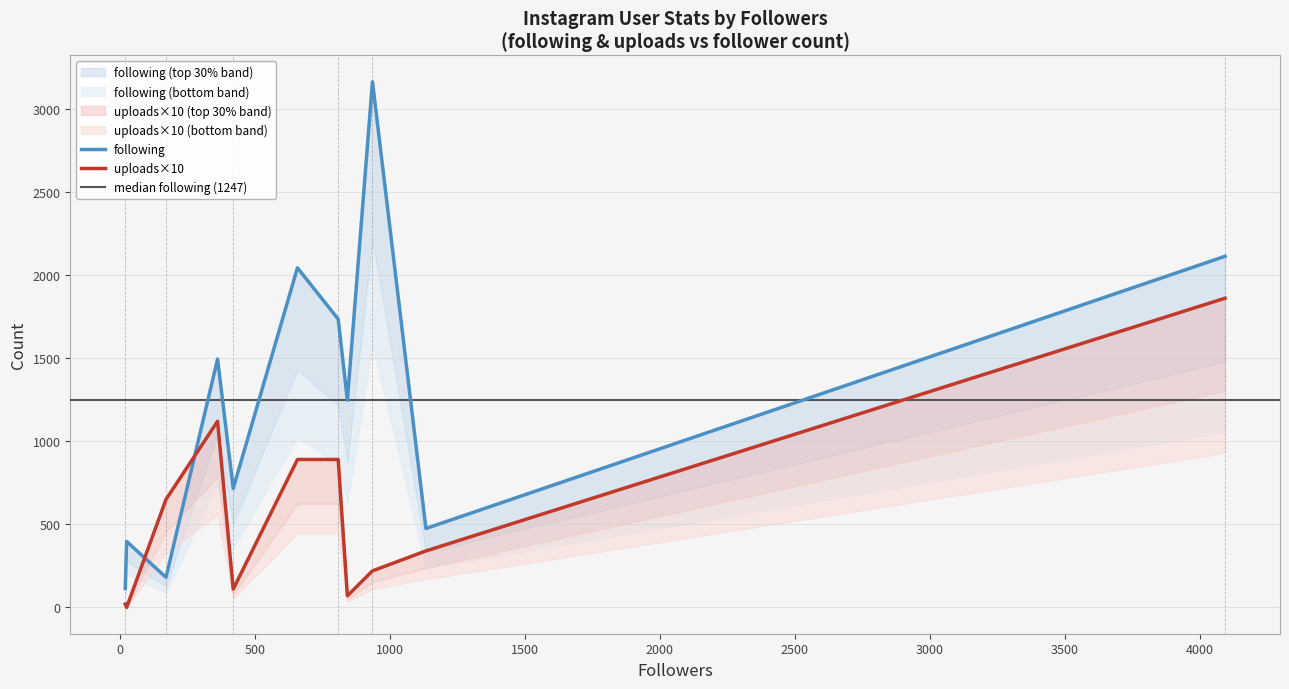

Between nnaemekapaschal4sky and preto_organizad6, which series saw the biggest shift?

following